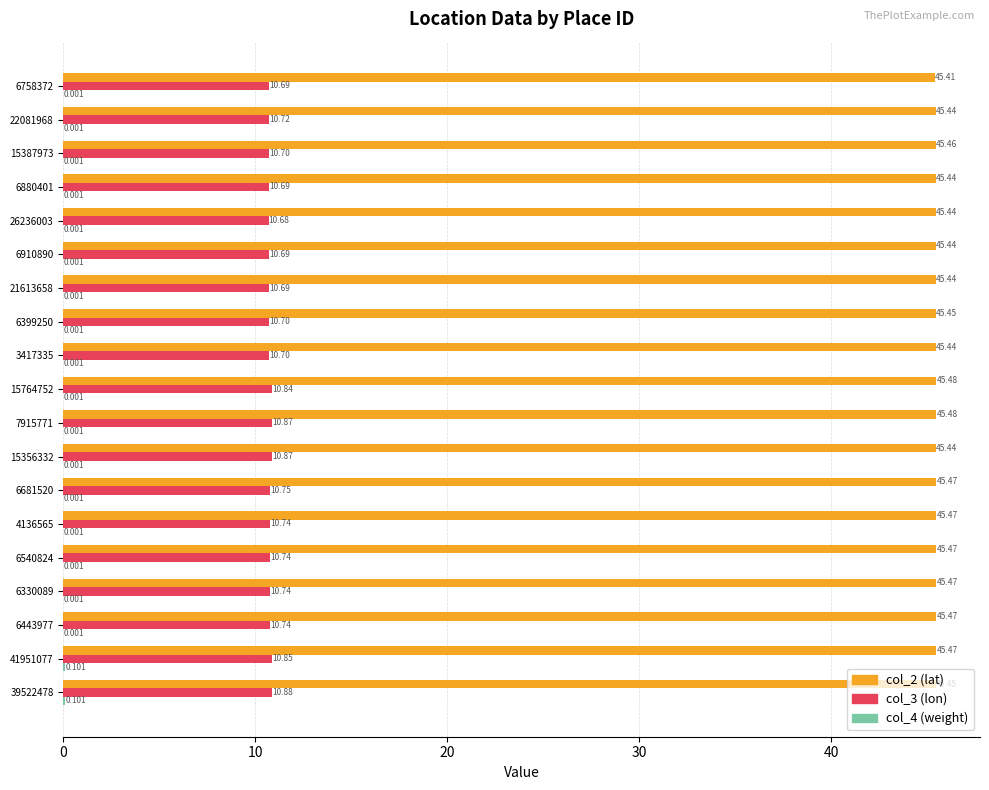

How many distinct data groups are displayed?

3